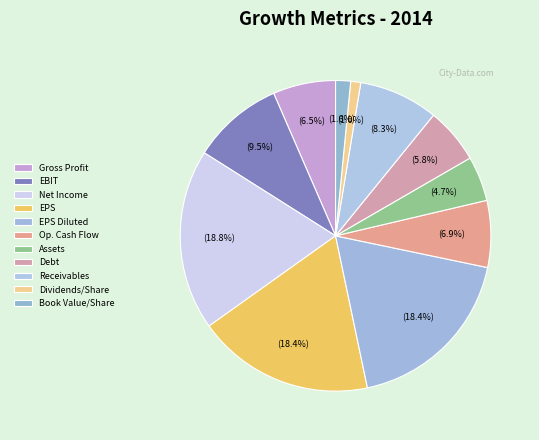

Count the number of slices in the pie.

11